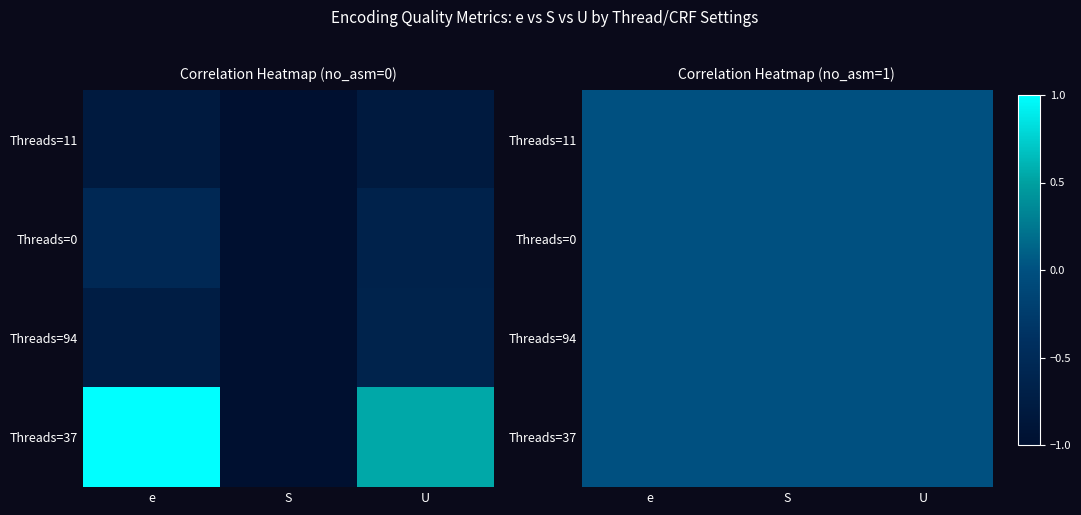

The row1 series shows -0.2 at S. True or false?

False